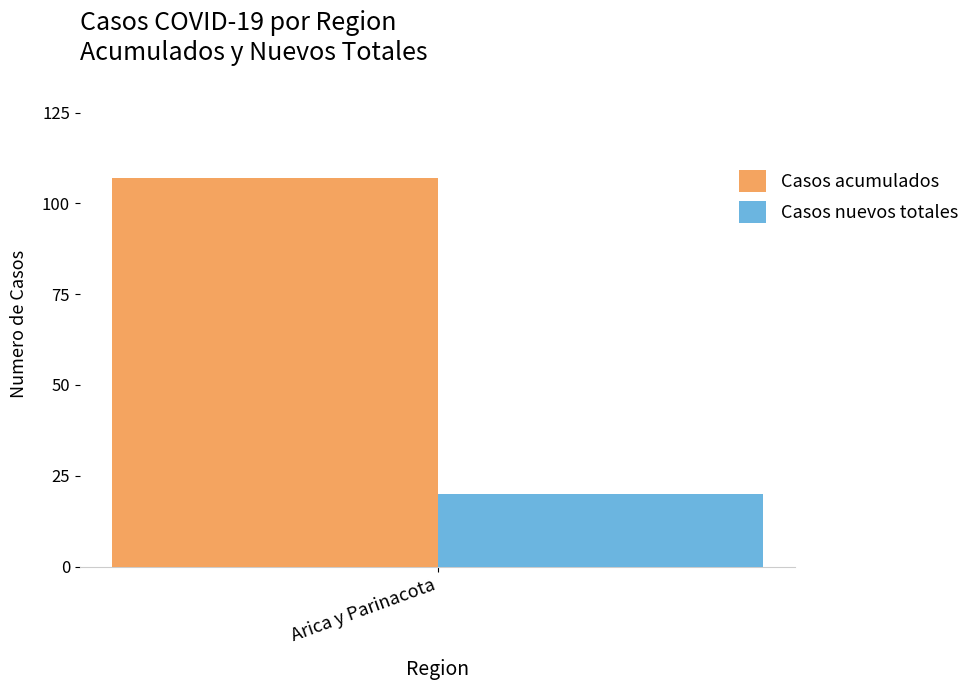

Is it true that Casos acumulados equals 159 at Arica y Parinacota?

False